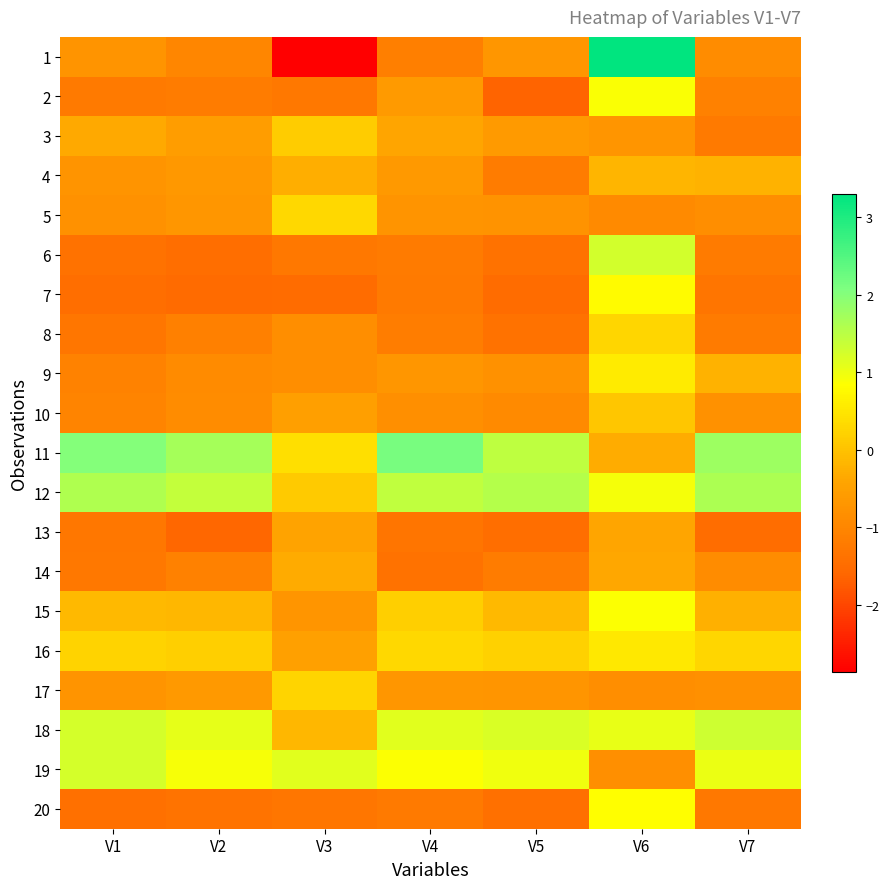

Reading left to right, what are all the values shown in this chart?

1: V1=-0.7	V2=-1.0	V3=-2.9	V4=-1.1	V5=-0.7	V6=3.3	V7=-0.9
2: V1=-1.2	V2=-1.2	V3=-1.3	V4=-0.6	V5=-1.7	V6=0.9	V7=-1.1
3: V1=-0.3	V2=-0.6	V3=0.1	V4=-0.4	V5=-0.6	V6=-0.7	V7=-1.2
4: V1=-0.7	V2=-0.7	V3=-0.3	V4=-0.6	V5=-1.2	V6=-0.2	V7=-0.2
5: V1=-0.8	V2=-0.7	V3=0.3	V4=-0.7	V5=-0.8	V6=-0.9	V7=-0.8
6: V1=-1.4	V2=-1.5	V3=-1.3	V4=-1.2	V5=-1.4	V6=1.3	V7=-1.2
7: V1=-1.5	V2=-1.5	V3=-1.5	V4=-1.2	V5=-1.5	V6=0.8	V7=-1.3
8: V1=-1.3	V2=-1.1	V3=-0.8	V4=-1.2	V5=-1.4	V6=0.3	V7=-1.2
9: V1=-1.1	V2=-0.9	V3=-0.9	V4=-0.7	V5=-0.8	V6=0.6	V7=-0.2
10: V1=-1.0	V2=-0.9	V3=-0.5	V4=-0.8	V5=-0.9	V6=0.1	V7=-0.8
11: V1=2.0	V2=1.7	V3=0.4	V4=2.1	V5=1.4	V6=-0.3	V7=1.8
12: V1=1.6	V2=1.4	V3=0.1	V4=1.4	V5=1.5	V6=0.9	V7=1.6
13: V1=-1.3	V2=-1.6	V3=-0.4	V4=-1.3	V5=-1.5	V6=-0.4	V7=-1.5
14: V1=-1.3	V2=-1.1	V3=-0.3	V4=-1.4	V5=-1.2	V6=-0.4	V7=-0.9
15: V1=-0.1	V2=-0.1	V3=-0.7	V4=0.2	V5=-0.1	V6=0.9	V7=-0.3
16: V1=0.2	V2=0.2	V3=-0.5	V4=0.3	V5=0.2	V6=0.5	V7=0.3
17: V1=-0.7	V2=-0.6	V3=0.3	V4=-0.7	V5=-0.7	V6=-0.8	V7=-0.8
18: V1=1.2	V2=1.1	V3=-0.2	V4=1.1	V5=1.2	V6=1.0	V7=1.3
19: V1=1.2	V2=0.9	V3=1.1	V4=0.8	V5=1.0	V6=-0.8	V7=1.0
20: V1=-1.4	V2=-1.3	V3=-1.3	V4=-1.2	V5=-1.4	V6=0.8	V7=-1.3